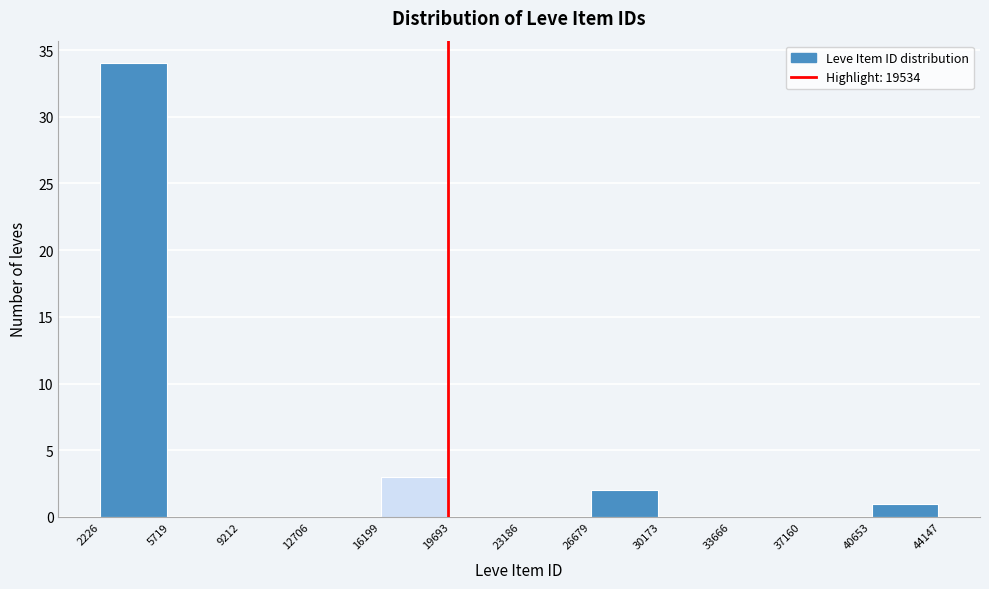

Reading left to right, list every bar in this chart as the range it spans on the x-axis followed by its height. The values are not printed on the chart, so give them approximately, as read against the axis.

2226 to 5719: 34
5719 to 9212: 0
9212 to 12706: 0
12706 to 16199: 0
16199 to 19693: 3
19693 to 23186: 0
23186 to 26679: 0
26679 to 30173: 2
30173 to 33666: 0
33666 to 37160: 0
37160 to 40653: 0
40653 to 44147: 1